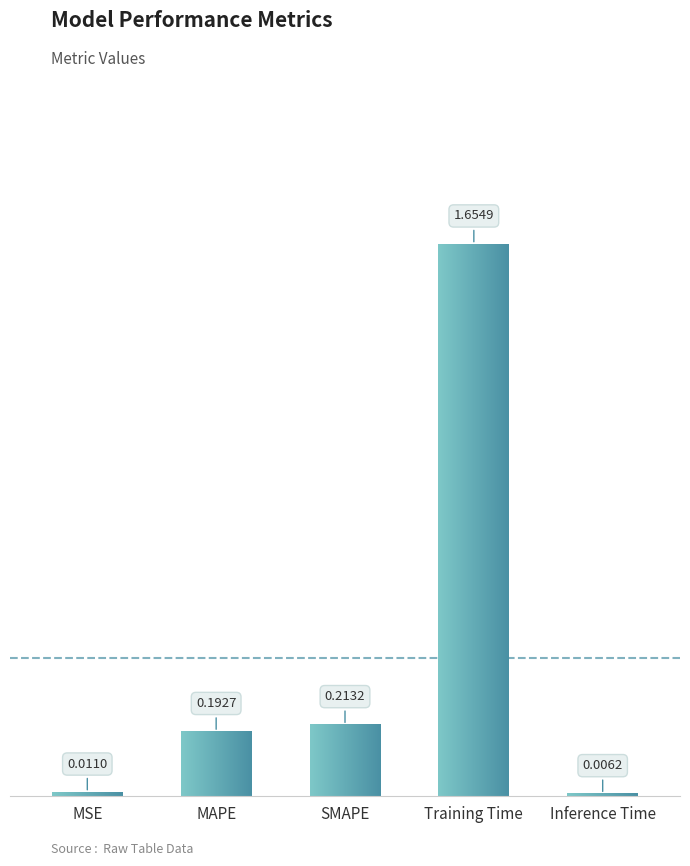

Which label corresponds to the largest value in the chart?

Training Time